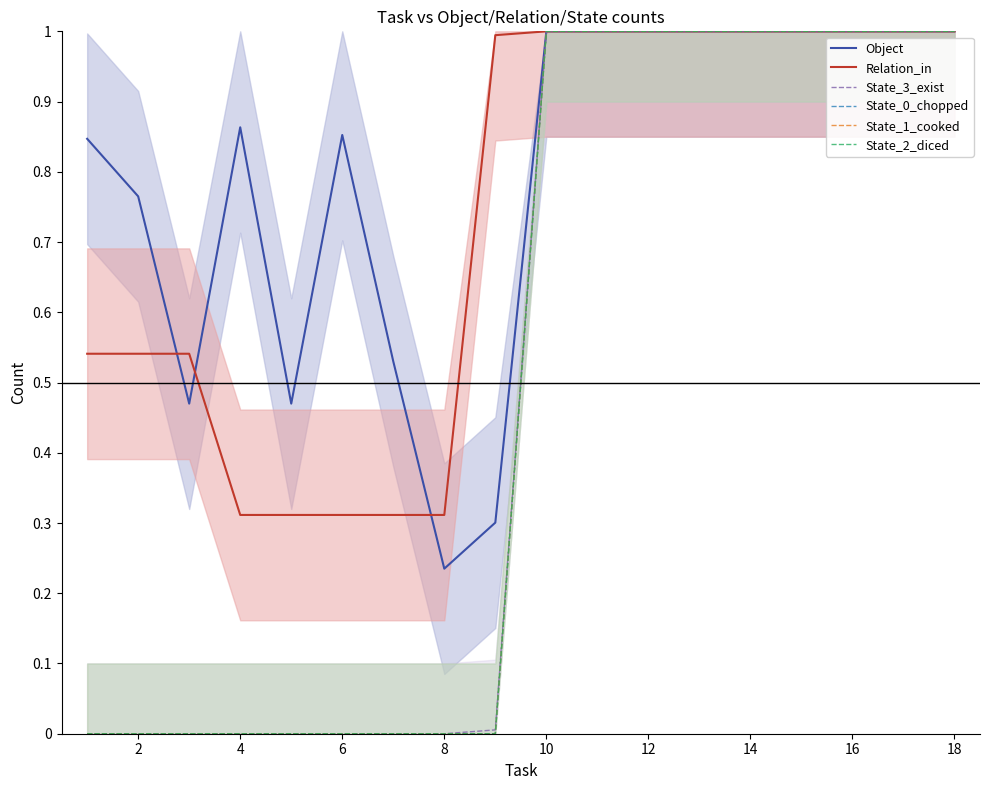

Which series has the largest total across all categories?

Object